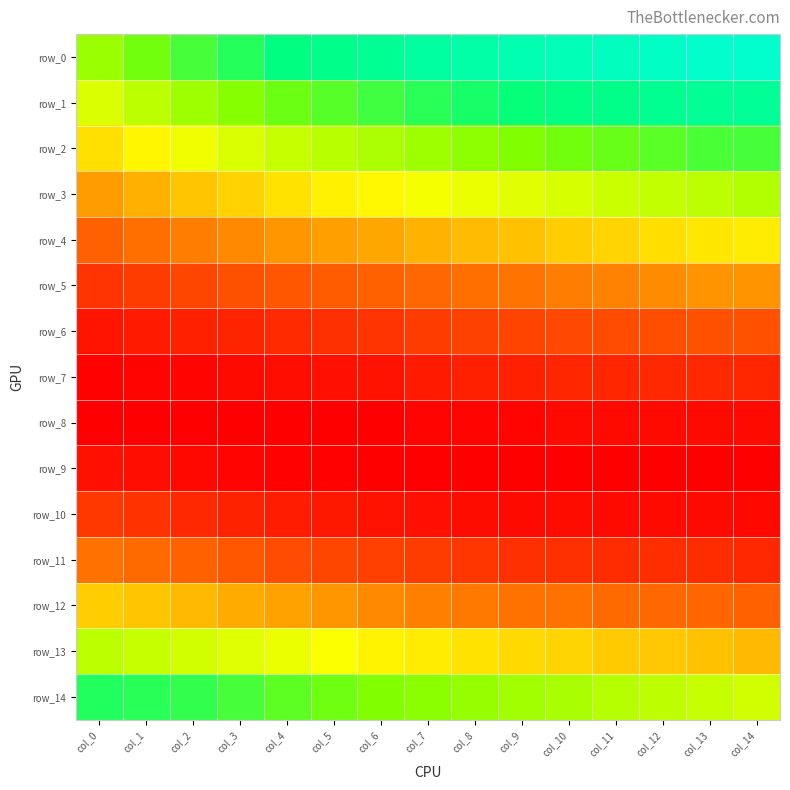

Count the row_6 values in the range 0 to 1.

15